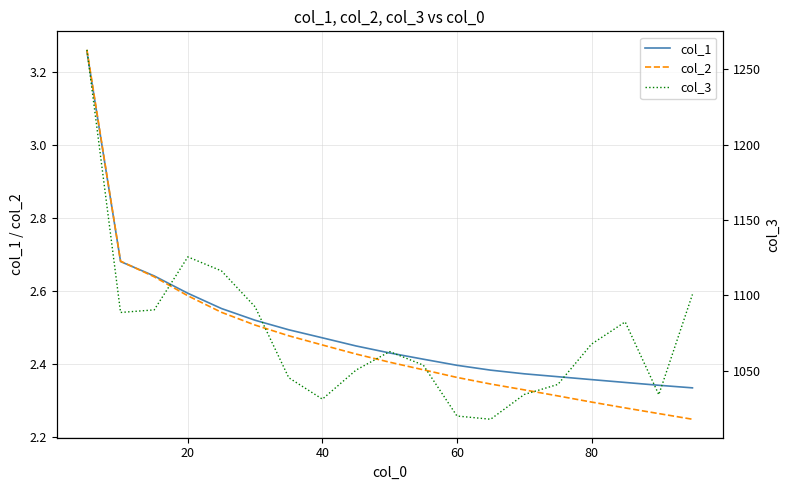

What is the average value of the col_1 series?

2.5